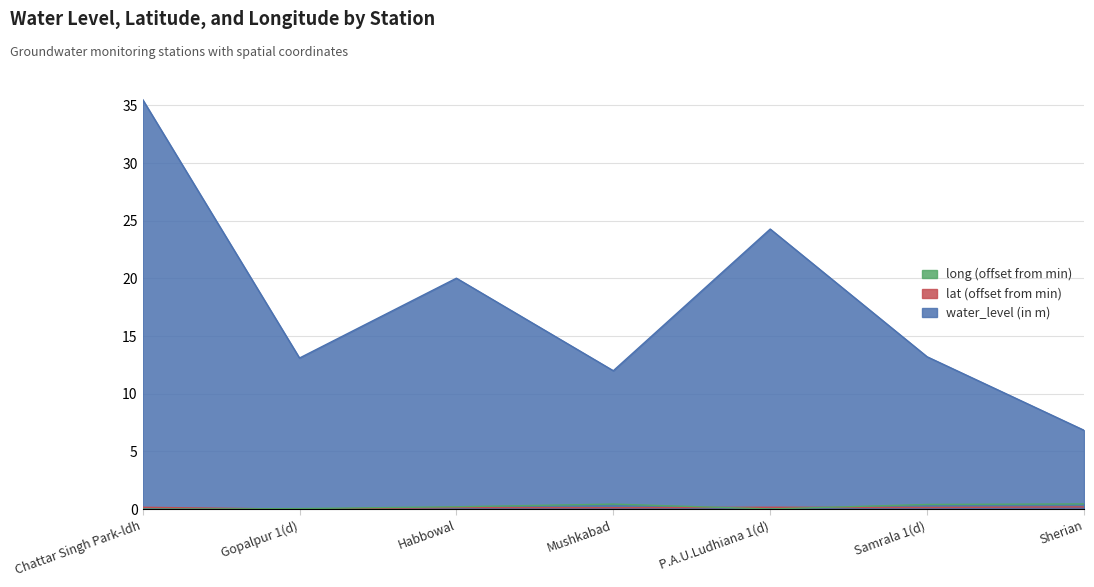

True or false: water_level (in m) has more than 2 points higher than both neighbors.

False